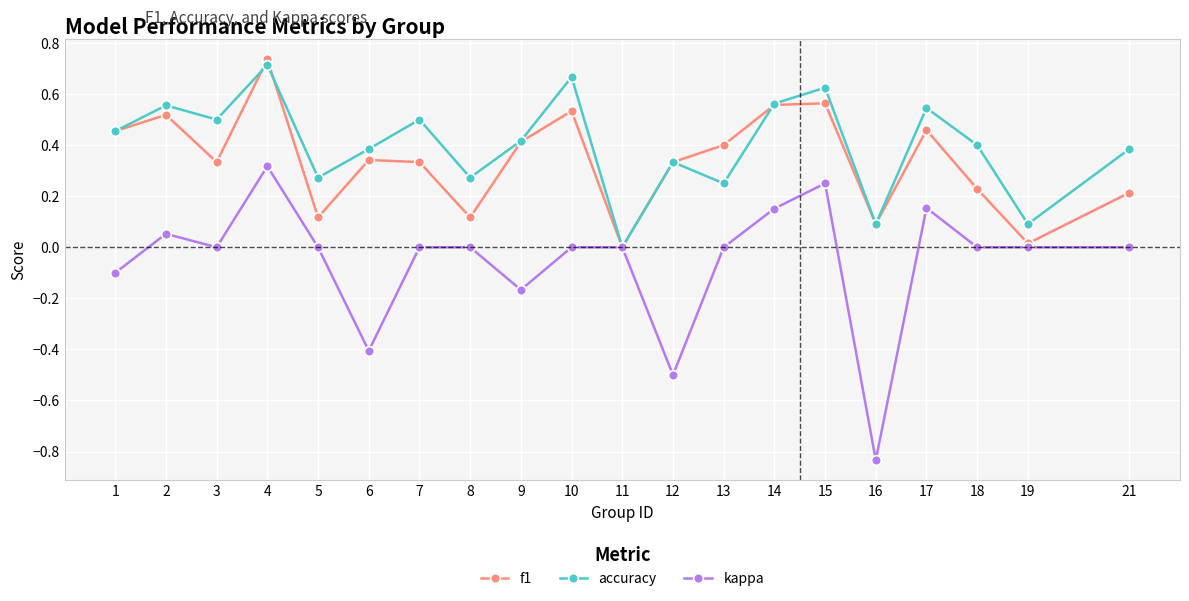

Count the number of data series in this chart.

3